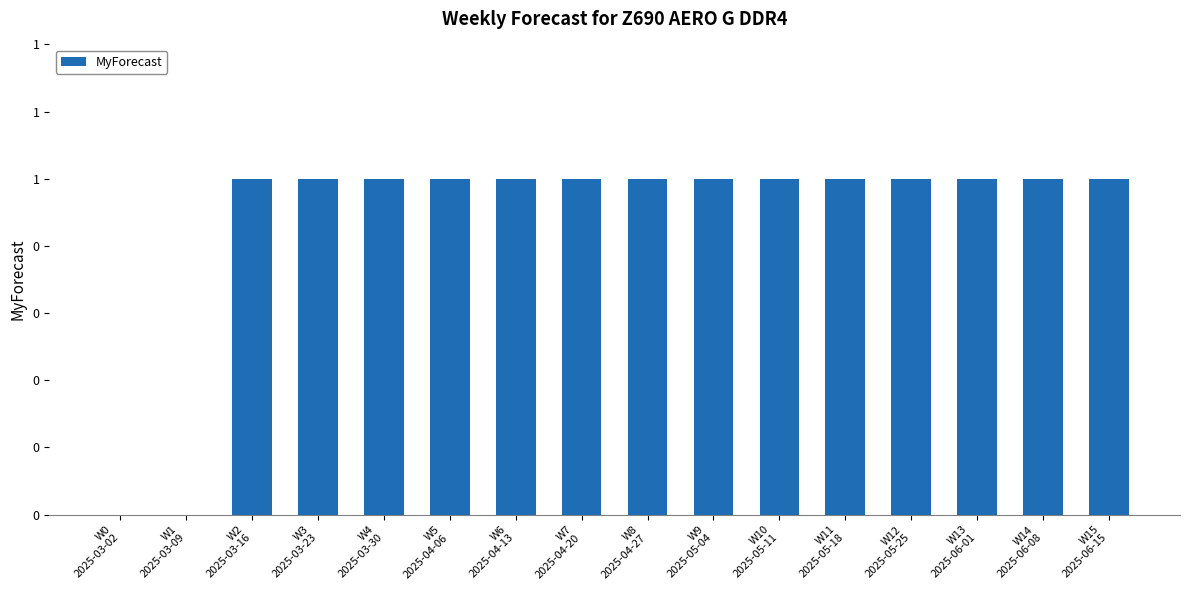

List the labels in order of value, smallest first.

W0
2025-03-02, W1
2025-03-09, W2
2025-03-16, W3
2025-03-23, W4
2025-03-30, W5
2025-04-06, W6
2025-04-13, W7
2025-04-20, W8
2025-04-27, W9
2025-05-04, W10
2025-05-11, W11
2025-05-18, W12
2025-05-25, W13
2025-06-01, W14
2025-06-08, W15
2025-06-15